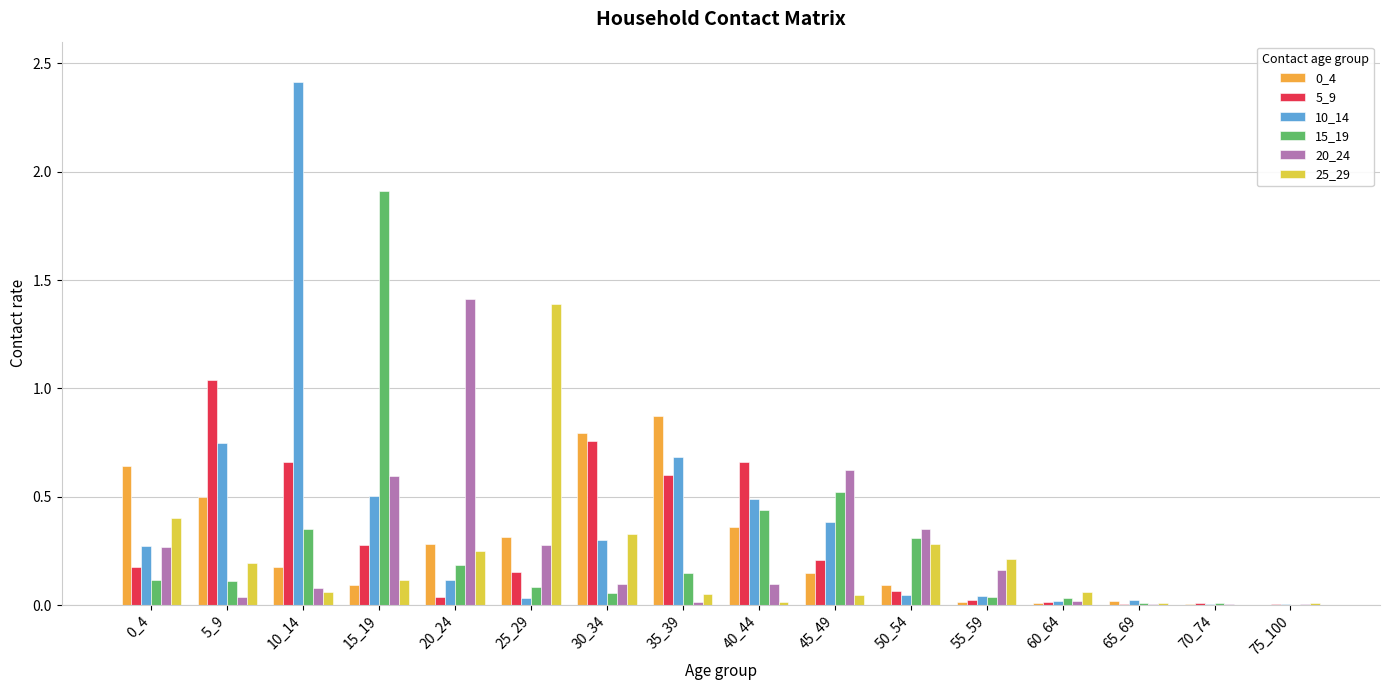

What is the greatest value displayed?

2.4